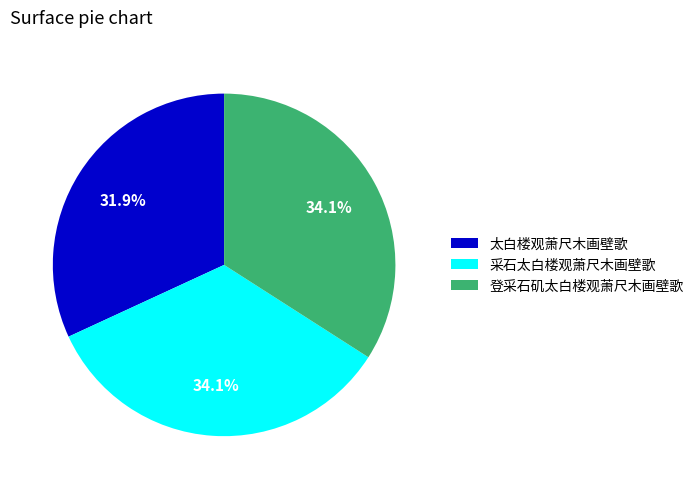

What percentage is the 登采石矶太白楼观萧尺木画壁歌 slice, to the nearest percent?

34%